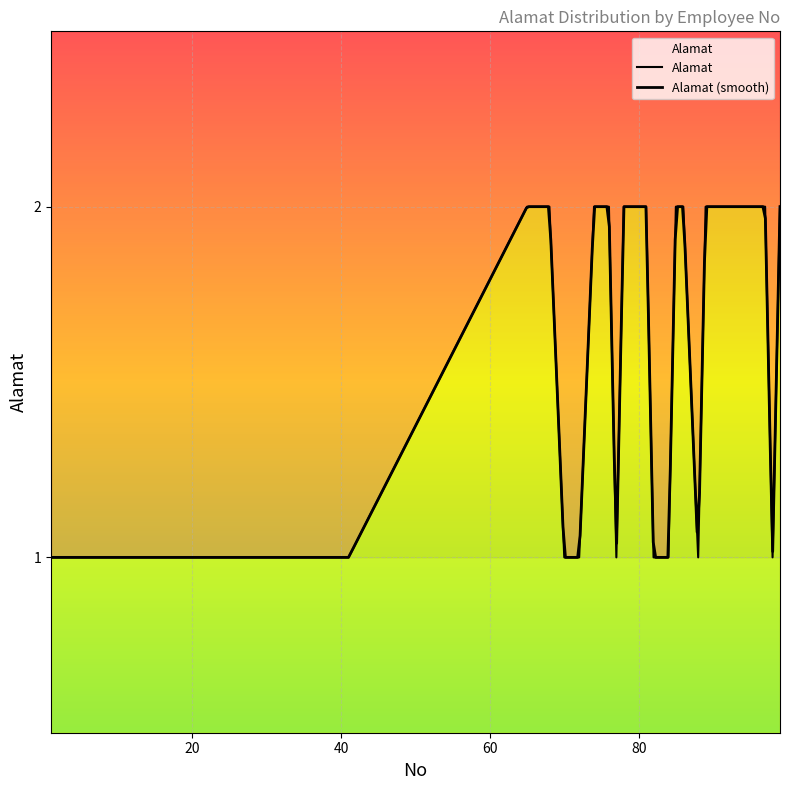

Is it true that the value at 99 is 1?

False